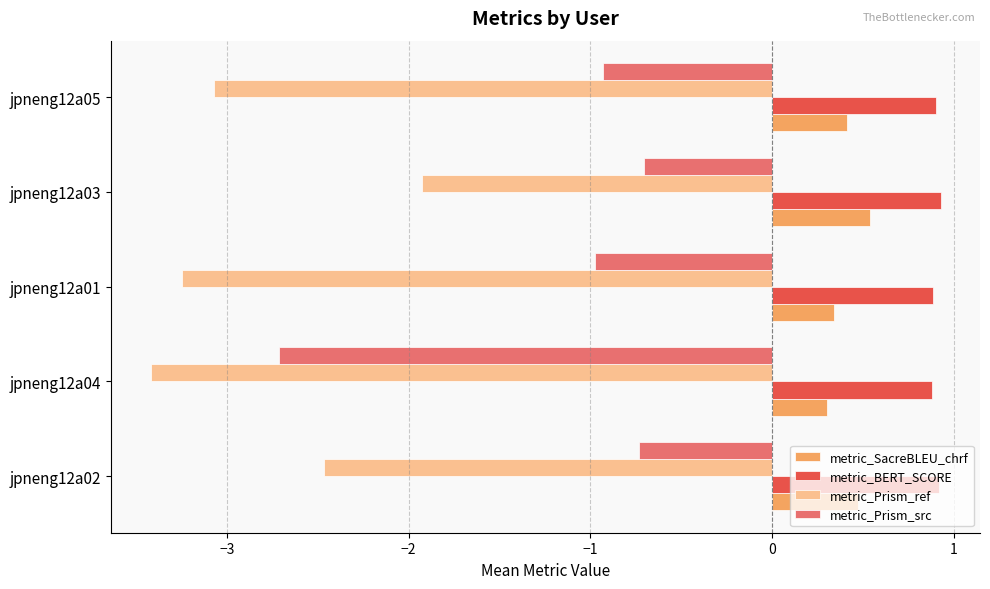

At which label is metric_Prism_ref closest to -2?

jpneng12a03